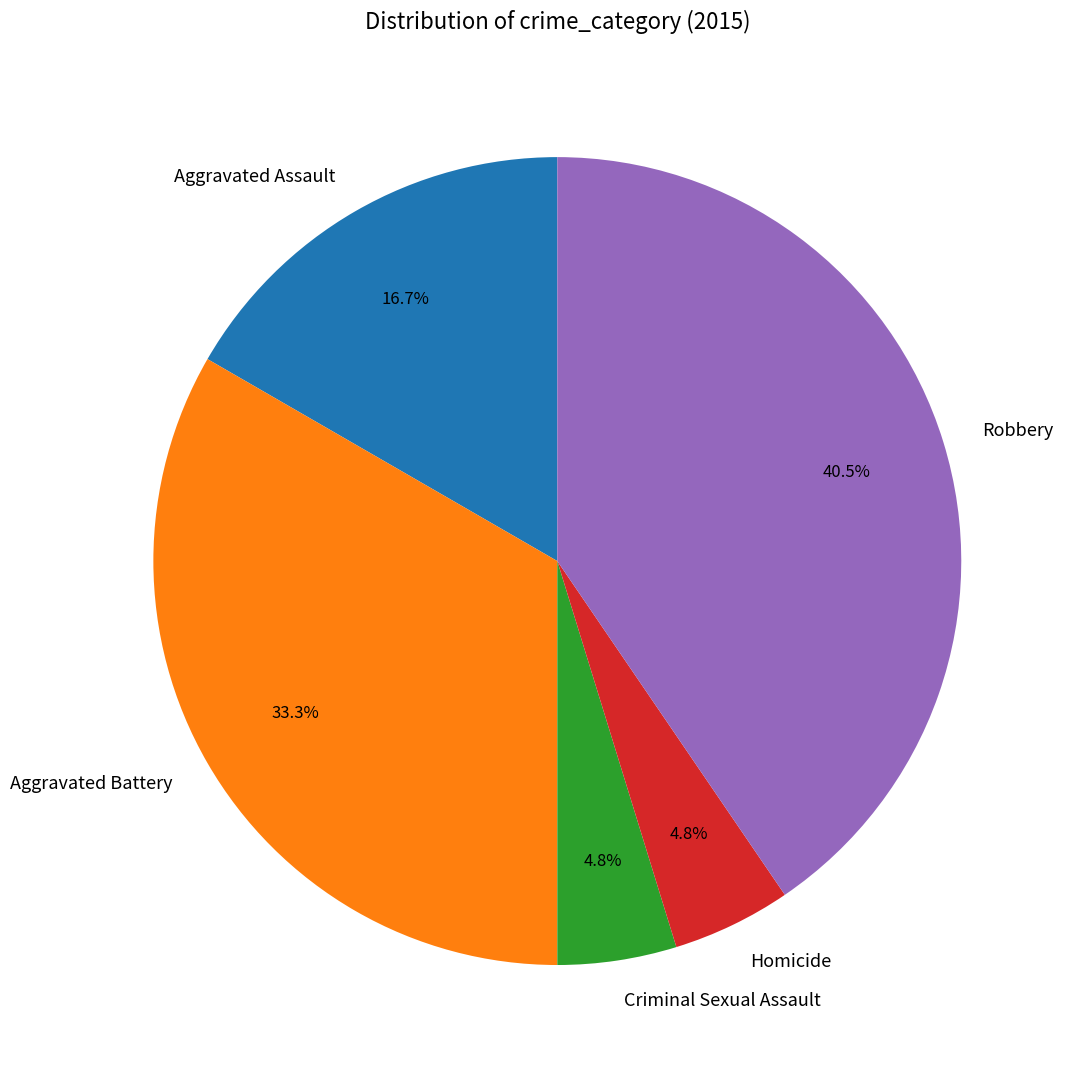

What portion of the pie excludes Criminal Sexual Assault?

95.2%